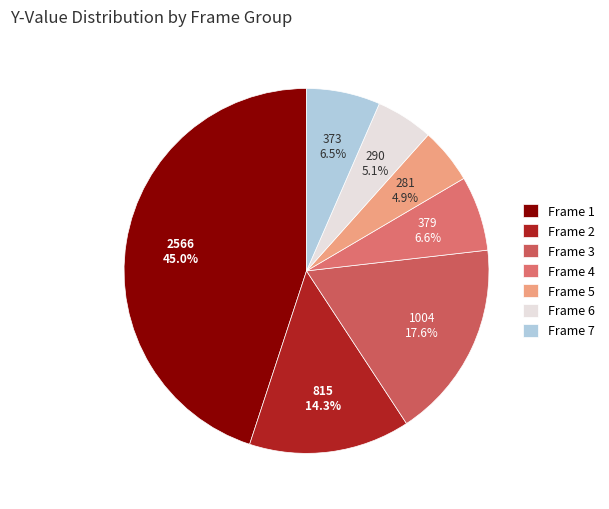

What percentage is the Frame 1 slice, to the nearest percent?

45%